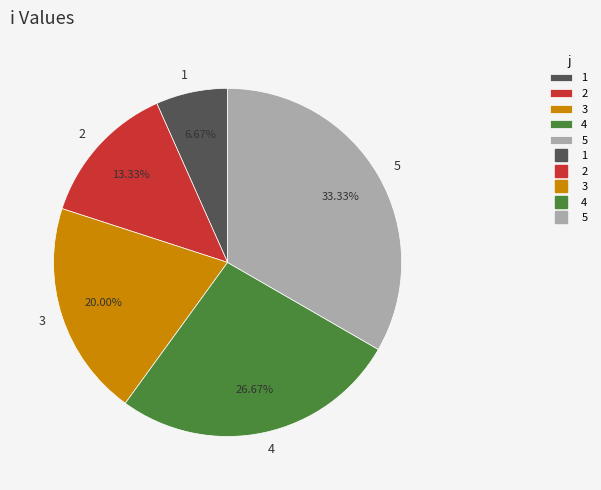

Rank the categories by value from lowest to highest.

1, 2, 3, 4, 5